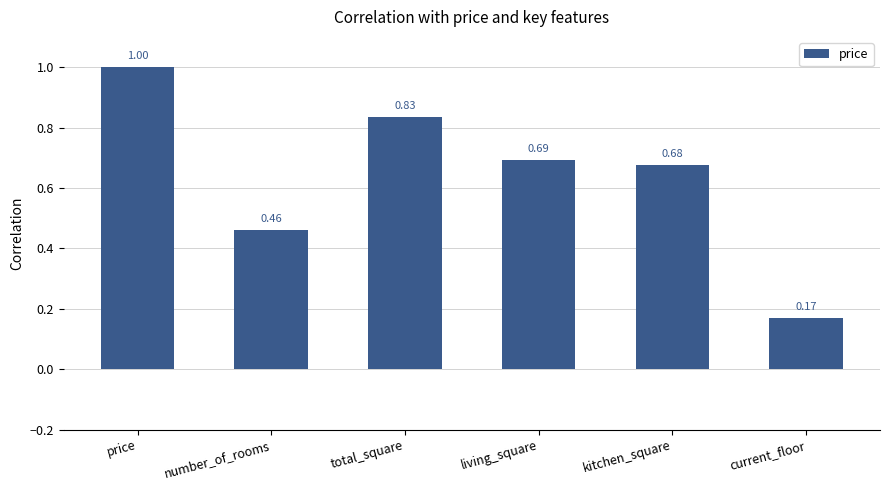

What is the greatest value displayed?

1.0